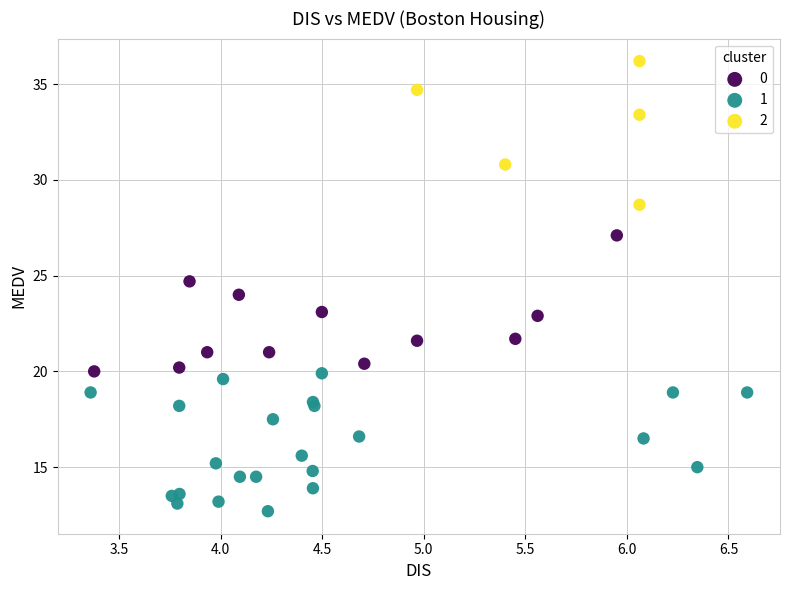

What are all the series names shown in the legend?

0, 1, 2